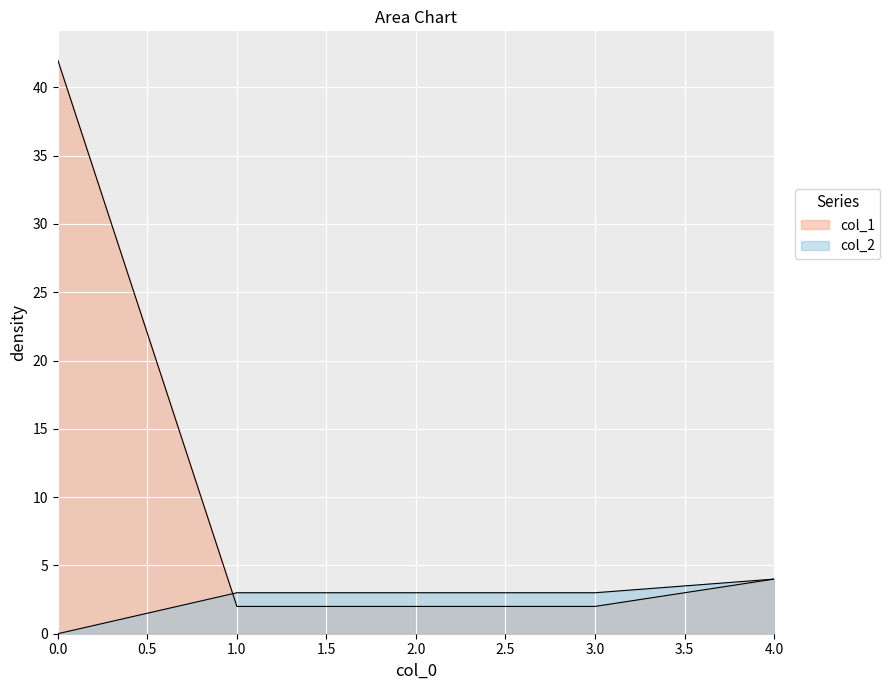

Reading left to right, what are all the values shown in this chart?

col_1: 0=42	1=2	2=2	3=2	4=4
col_2: 0=0	1=3	2=3	3=3	4=4